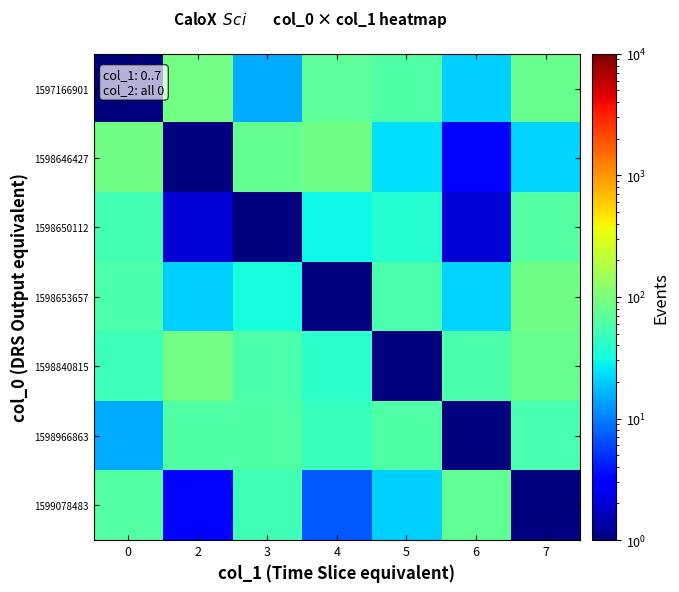

Which has a higher value, 5 or 7?

7